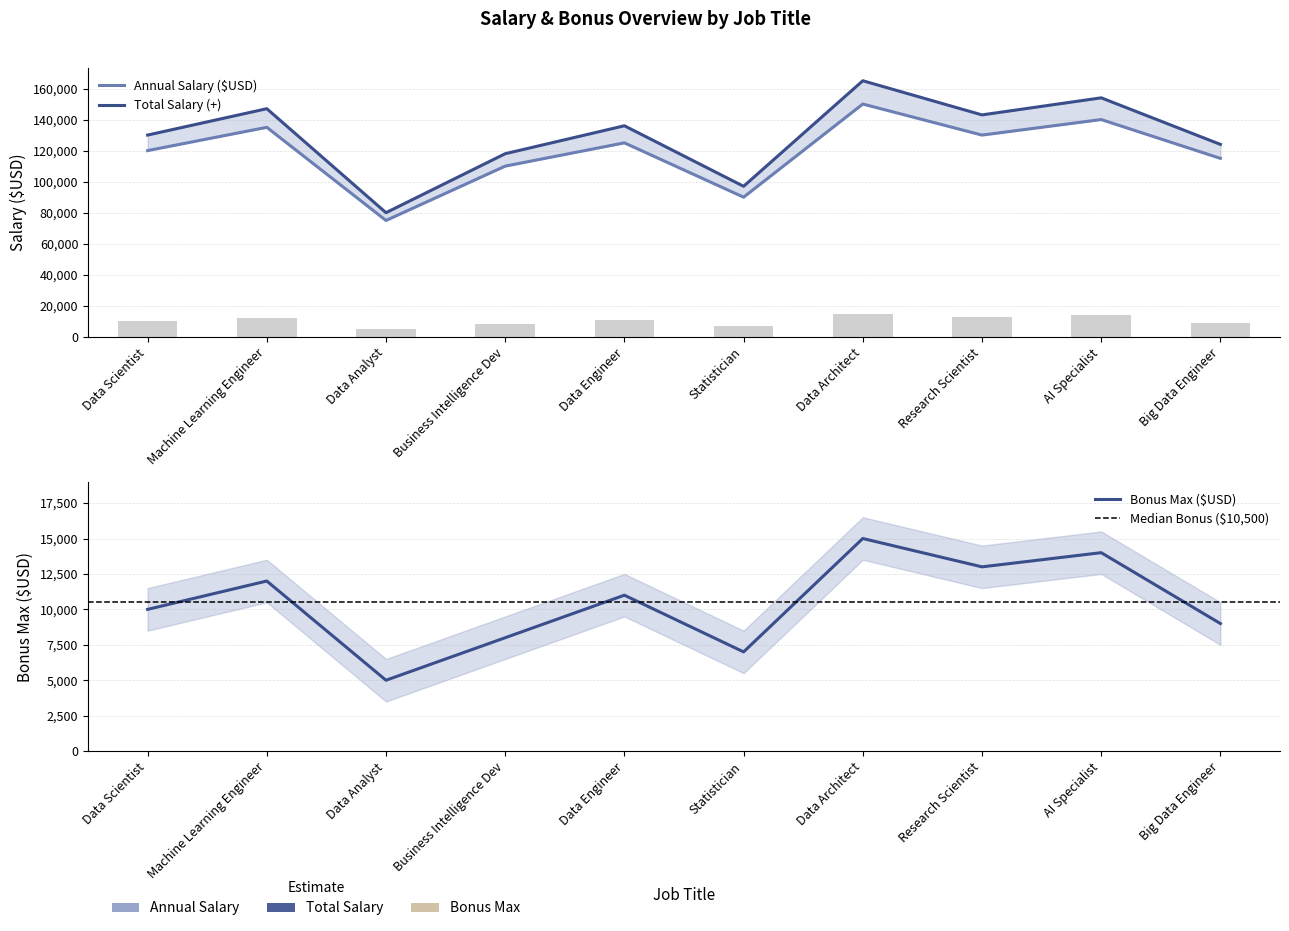

List the series in order of their peak value, lowest first.

Bonus Max ($USD), Annual Salary ($USD), Total Salary (+)